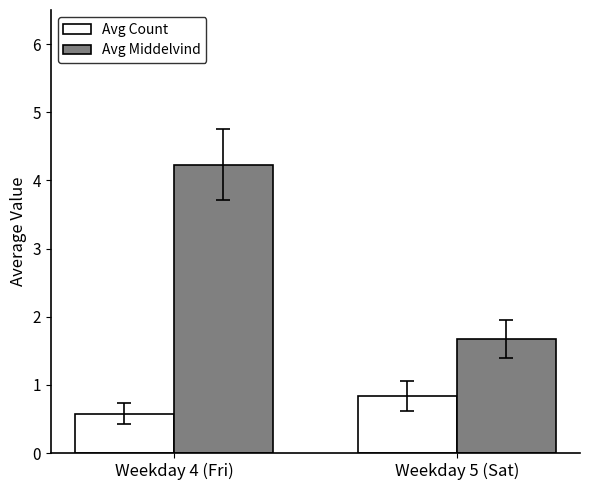

Which series has the widest spread of values?

Avg Middelvind